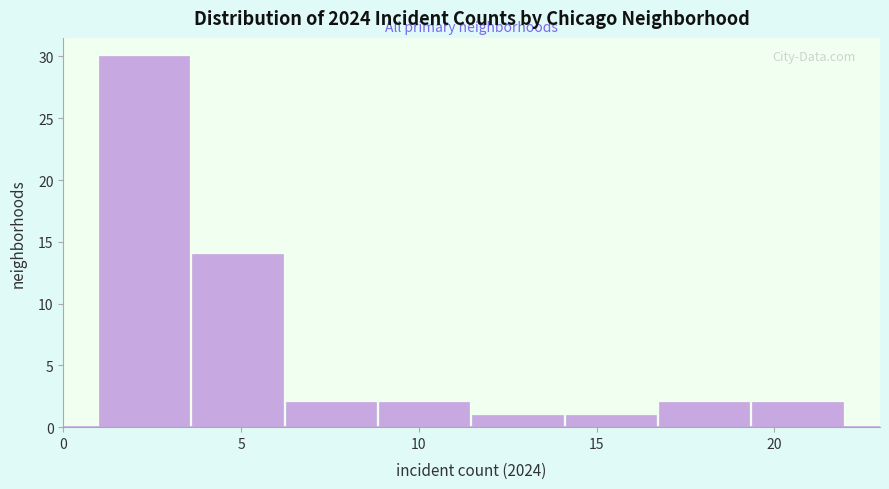

Reading left to right, transcribe this chart: for each bar, give the range it covers on the x-axis and its height. Neither the bar edges nor the heights are printed on the chart, so give them approximately, as read against the axes.

1.0 to 3.5: 30
3.5 to 6.5: 14
6.5 to 9.0: 2
9.0 to 11.5: 2
11.5 to 14.0: 1
14.0 to 17.0: 1
17.0 to 19.5: 2
19.5 to 22.0: 2